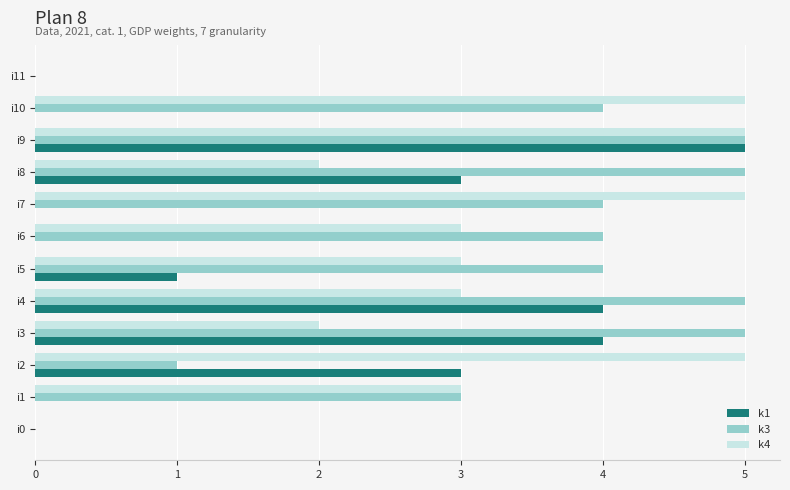

What is the greatest value displayed?

5